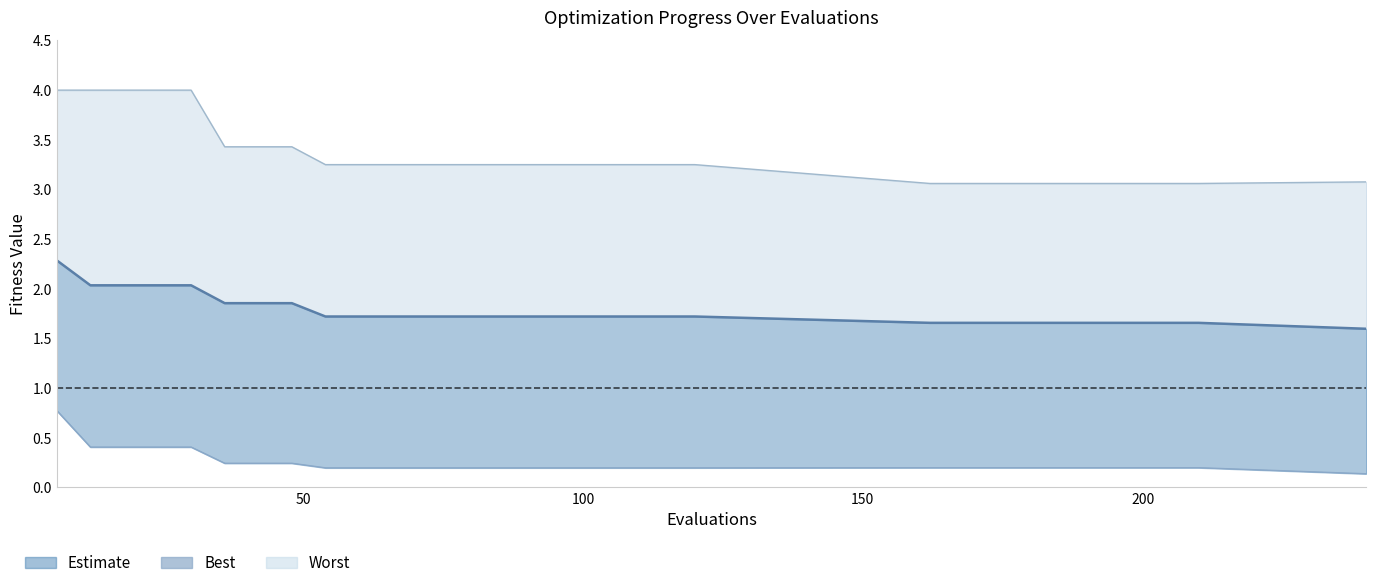

Rank the series by their maximum value, from lowest to highest.

best, mean line, worst line